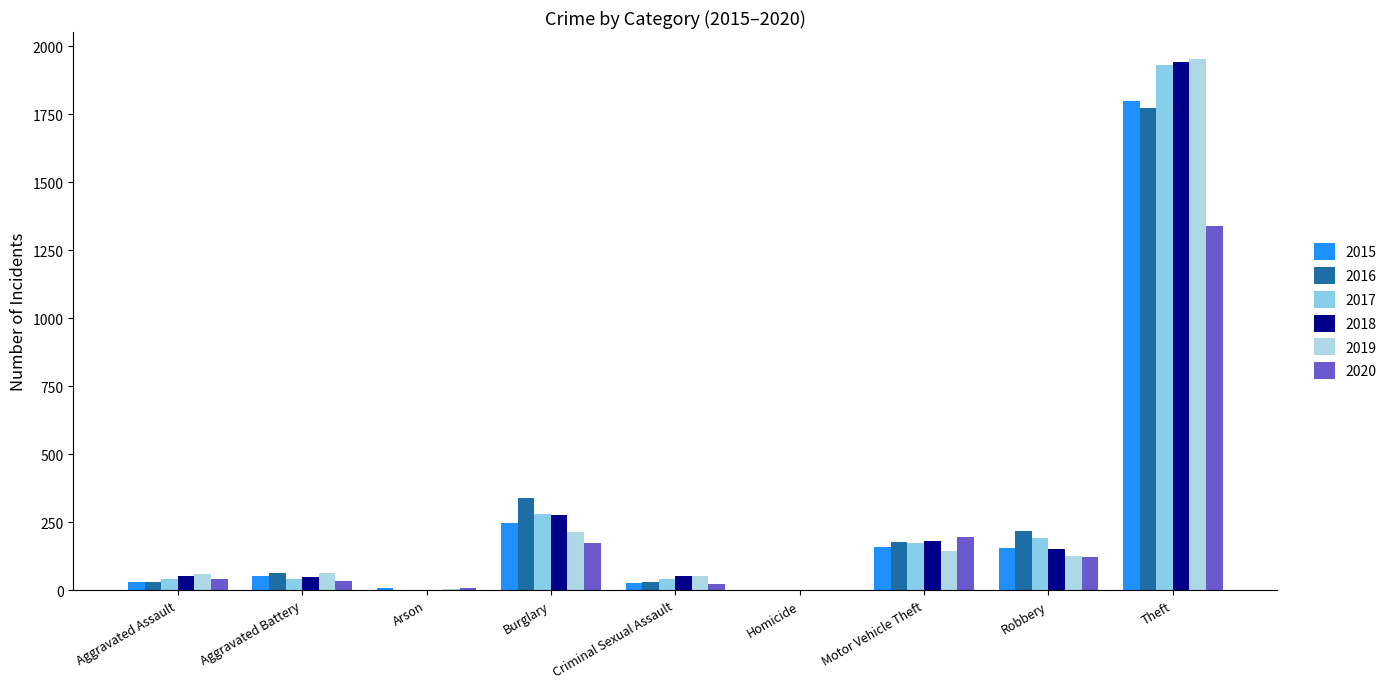

Rank the series at Arson from highest to lowest value.

2015, 2020, 2019, 2016, 2017, 2018